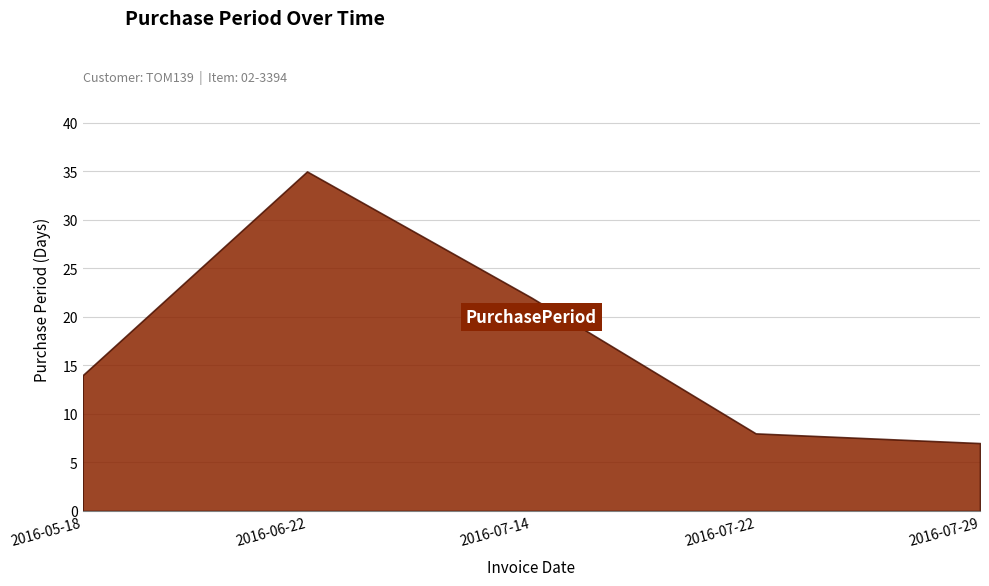

Does the chart have visible grid lines?

Yes